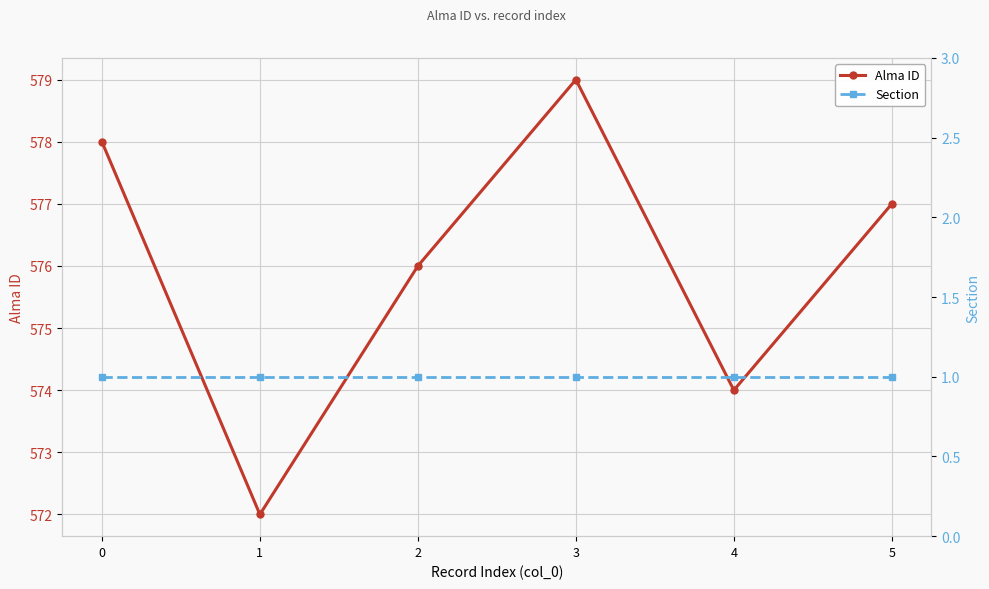

What is the total value across all series at 1?

573